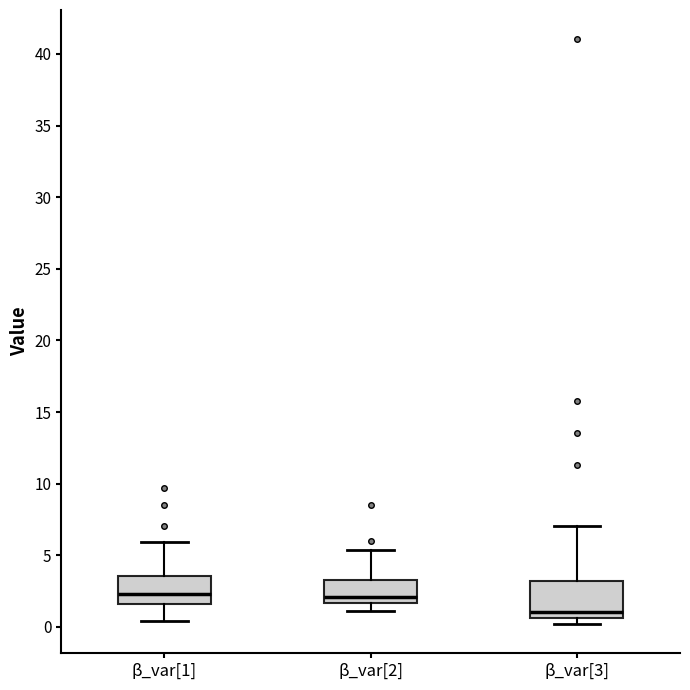

Reading left to right, transcribe this box plot: for each box, give where its median line is, the range the box spans, and where its two whiskers end, as read against the y-axis. The values are not printed on the chart, so give them approximately, as read against the axis.

β_var[1]: median 2.5, box 1.5 to 3.5, whiskers 0.5 to 6.0
β_var[2]: median 2.0, box 1.5 to 3.5, whiskers 1.0 to 5.5
β_var[3]: median 1.0, box 0.5 to 3.0, whiskers 0.0 to 7.0